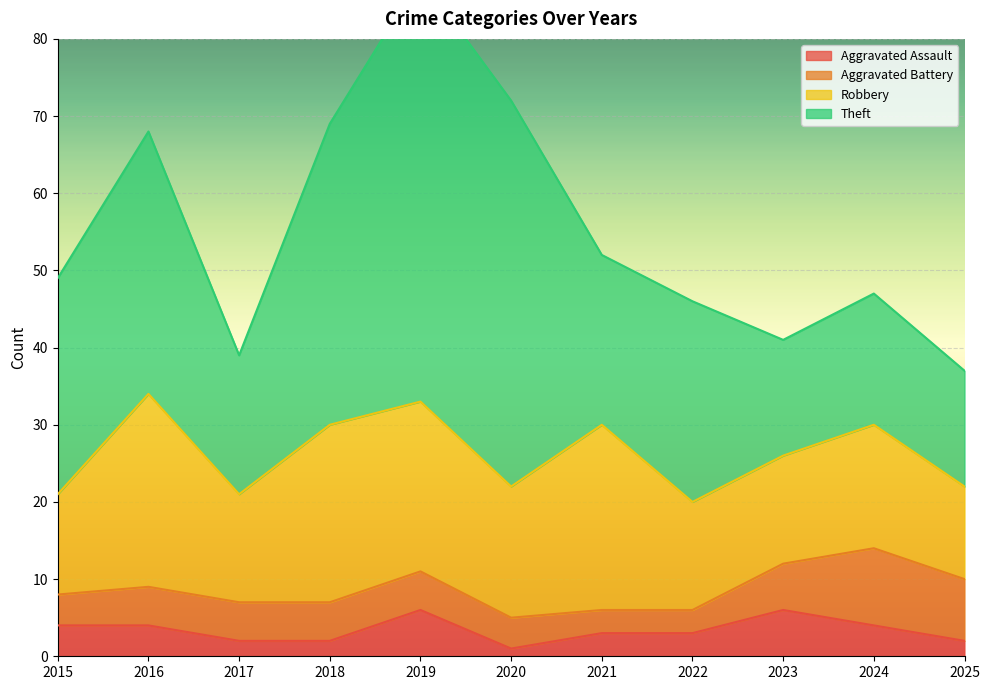

Which category has the lowest value across all series?

2020